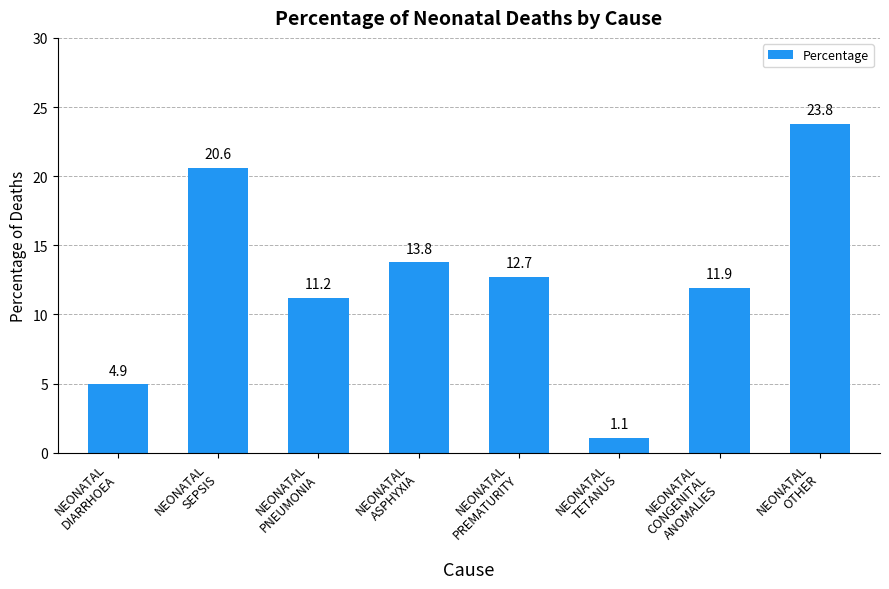

Reading left to right, extract all data points from this chart.

4.9	20.6	11.2	13.8	12.7	1.1	11.9	23.8